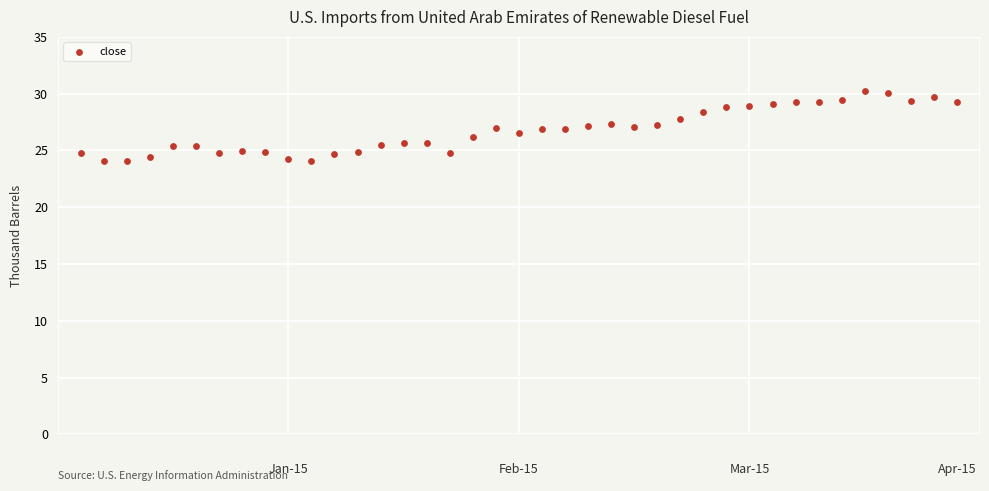

What is the range of Y values (max minus min)?

6.2